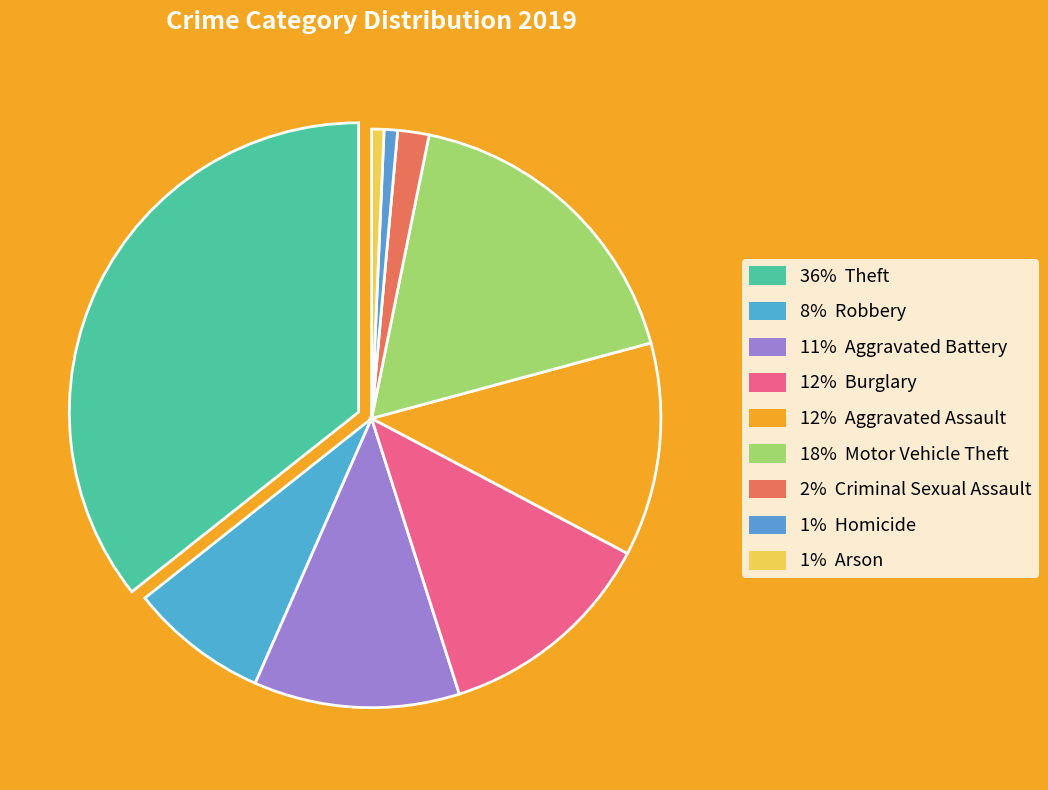

How many segments does this pie chart have?

9